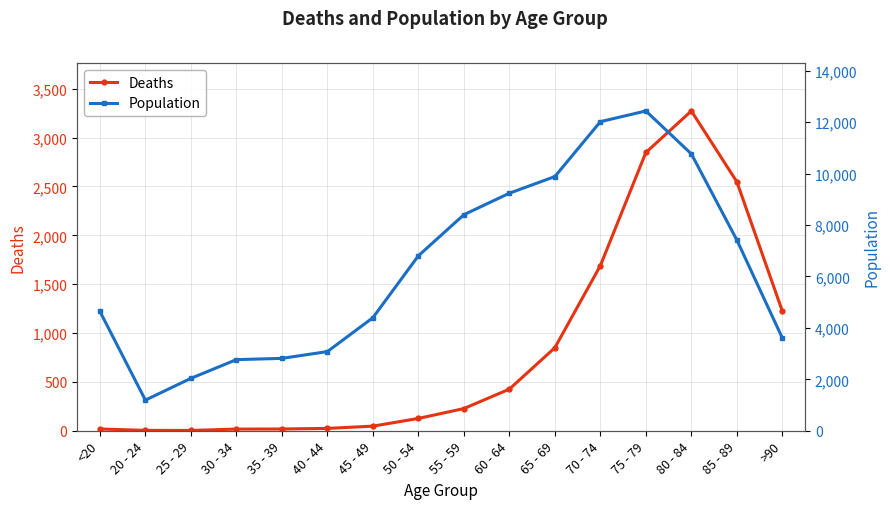

What is the highest value of the Population series?

12434